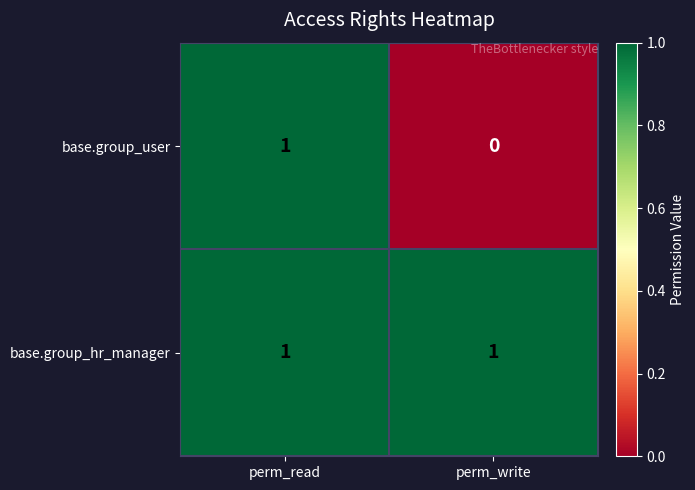

Reading left to right, list all the values displayed in this chart.

base.group_user: 1	0
base.group_hr_manager: 1	1